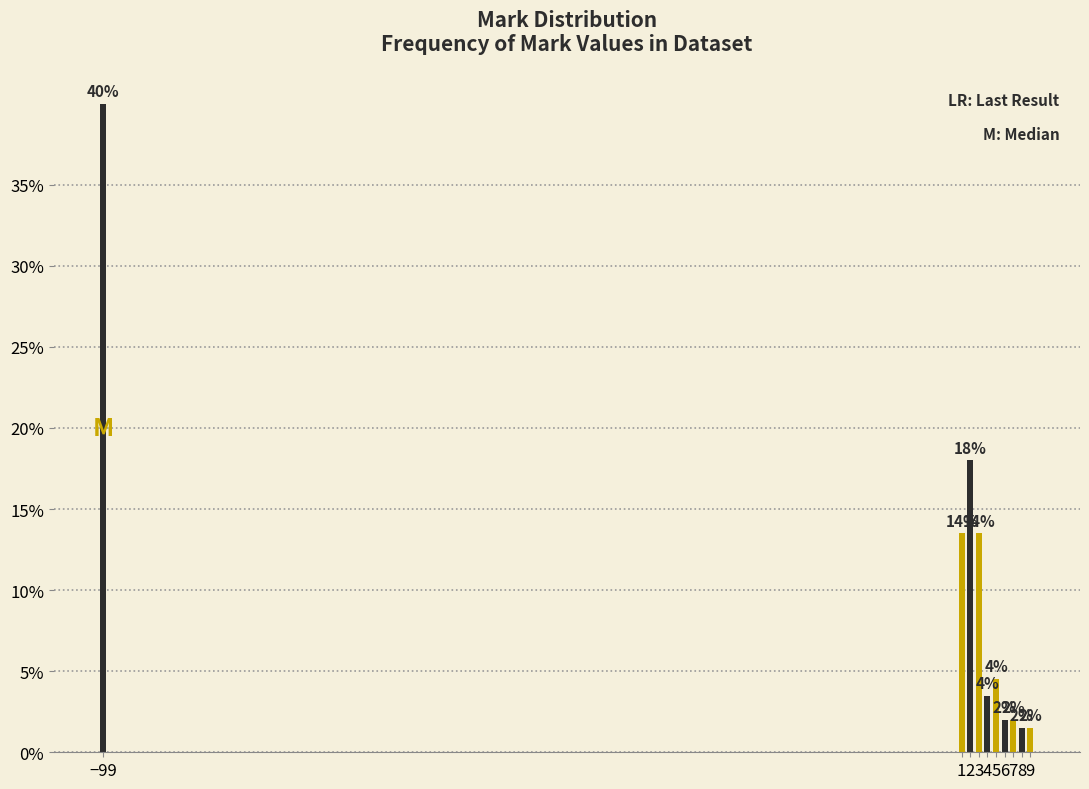

Which has a higher value, −99 or 5?

−99